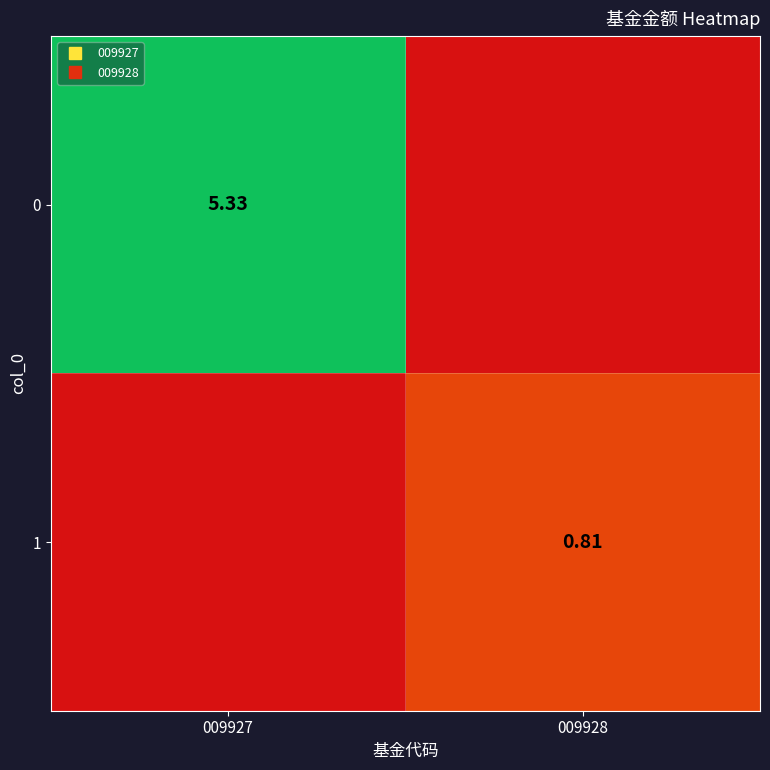

What is the average value of the 0 series?

2.7